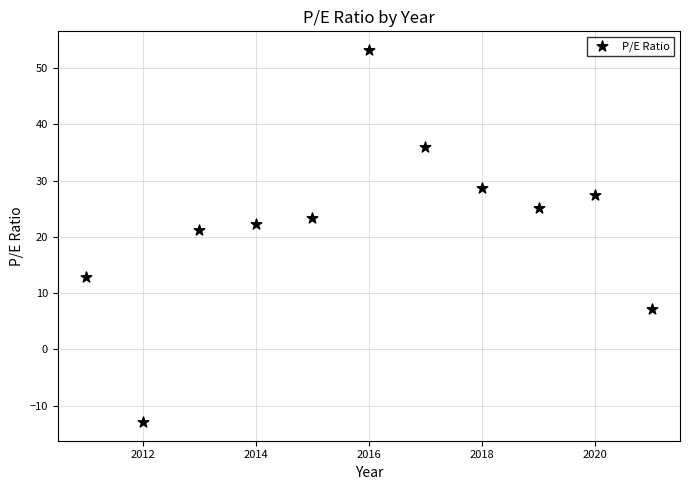

What is the range of X values (max minus min)?

10.0